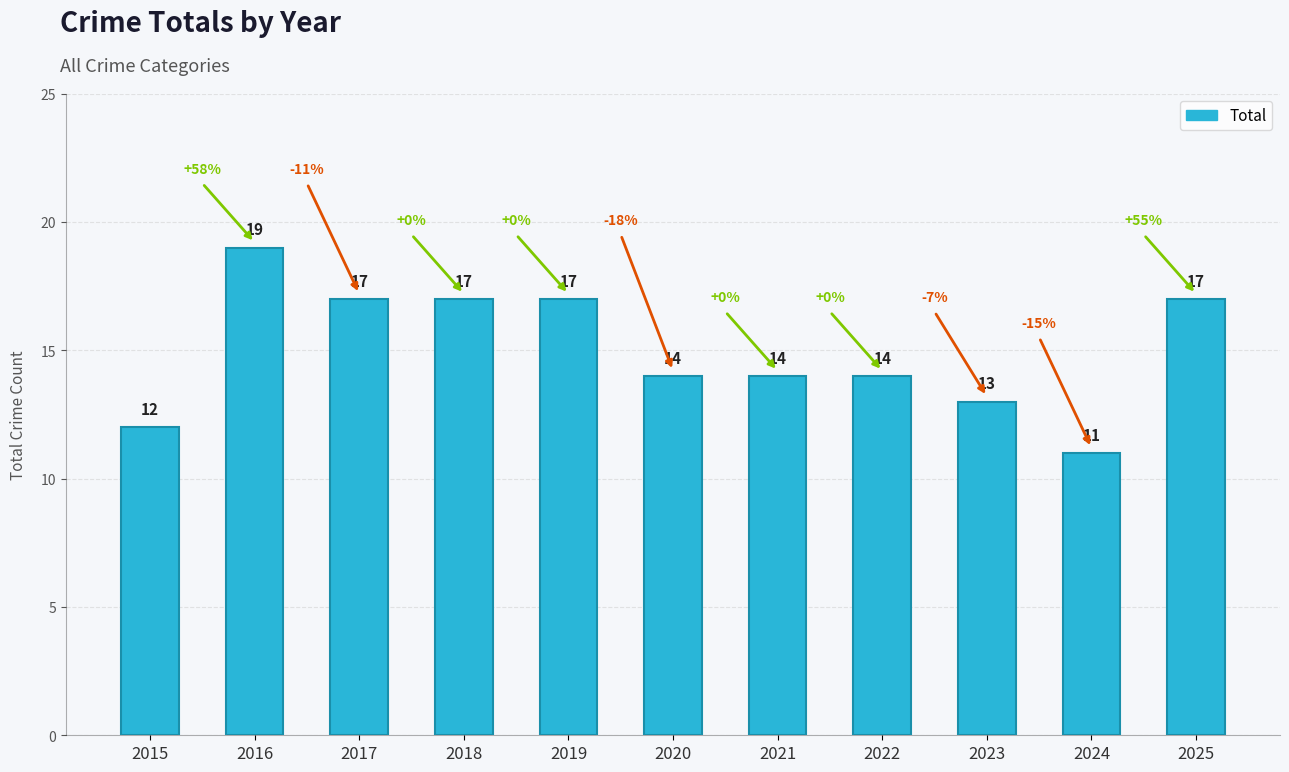

What is the difference between the values at 2015 and 2025?

5